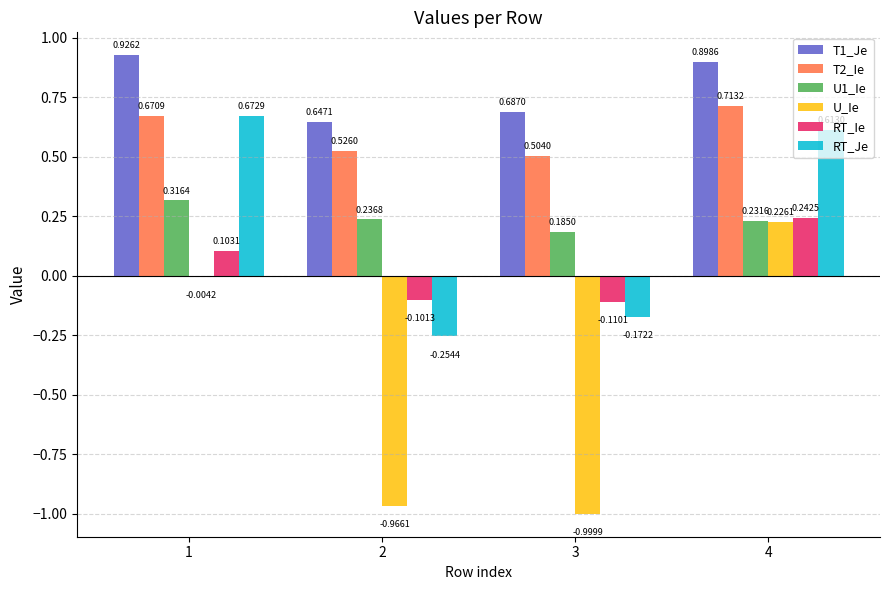

Which series has the largest total across all categories?

T1_Je